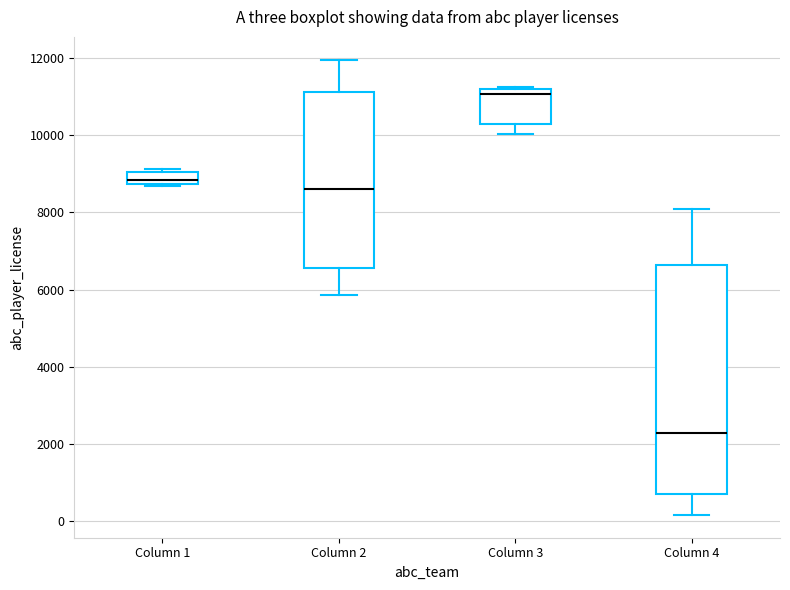

Where is the upper edge of the box for Column 1 on the y-axis? The values are not printed on the chart, so give them approximately, as read against the axis.

9000